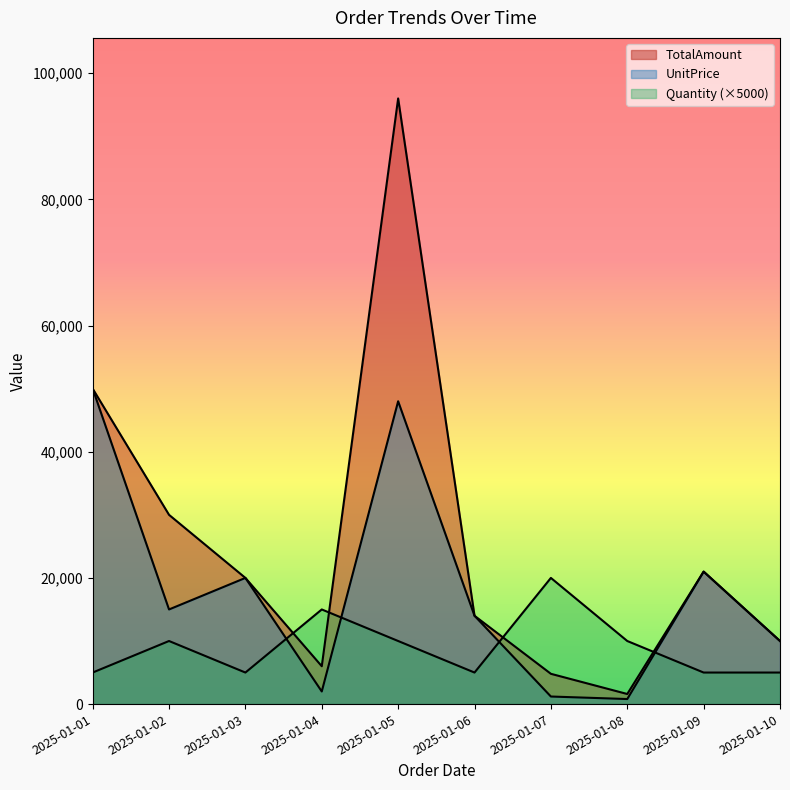

List the series in order of their peak value, lowest first.

Quantity, UnitPrice, TotalAmount